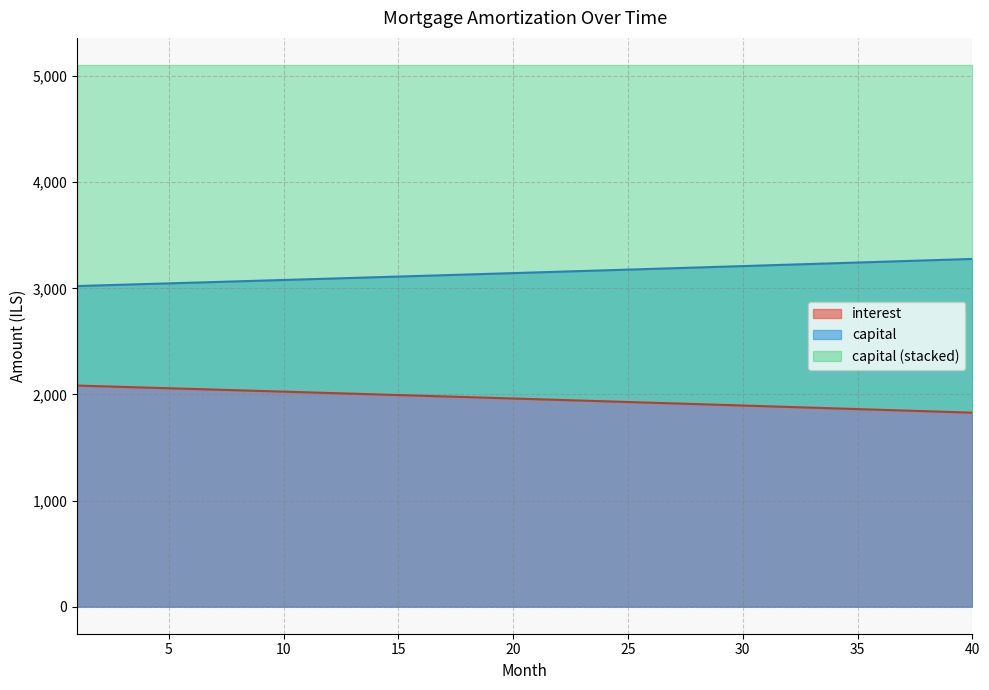

Reading right to left, transcribe all the data shown in this chart.

opening_balance: 40=1827.9	39=1834.7	38=1841.5	37=1848.3	36=1855.0	35=1861.8	34=1868.5	33=1875.3	32=1882.0	31=1888.7	30=1895.4	29=1902.0	28=1908.7	27=1915.3	26=1922.0	25=1928.6	24=1935.2	23=1941.8	22=1948.4	21=1954.9	20=1961.5	19=1968.0	18=1974.5	17=1981.0	16=1987.5	15=1994.0	14=2000.5	13=2006.9	12=2013.4	11=2019.8	10=2026.2	9=2032.6	8=2039.0	7=2045.4	6=2051.7	5=2058.1	4=2064.4	3=2070.7	2=2077.0	1=2083.3
interest: 40=3276.8	39=3270.0	38=3263.2	37=3256.4	36=3249.6	35=3242.9	34=3236.1	33=3229.4	32=3222.7	31=3216.0	30=3209.3	29=3202.6	28=3196.0	27=3189.3	26=3182.7	25=3176.1	24=3169.5	23=3162.9	22=3156.3	21=3149.8	20=3143.2	19=3136.7	18=3130.2	17=3123.7	16=3117.2	15=3110.7	14=3104.2	13=3097.8	12=3091.3	11=3084.9	10=3078.5	9=3072.1	8=3065.7	7=3059.3	6=3053.0	5=3046.6	4=3040.3	3=3034.0	2=3027.7	1=3021.4